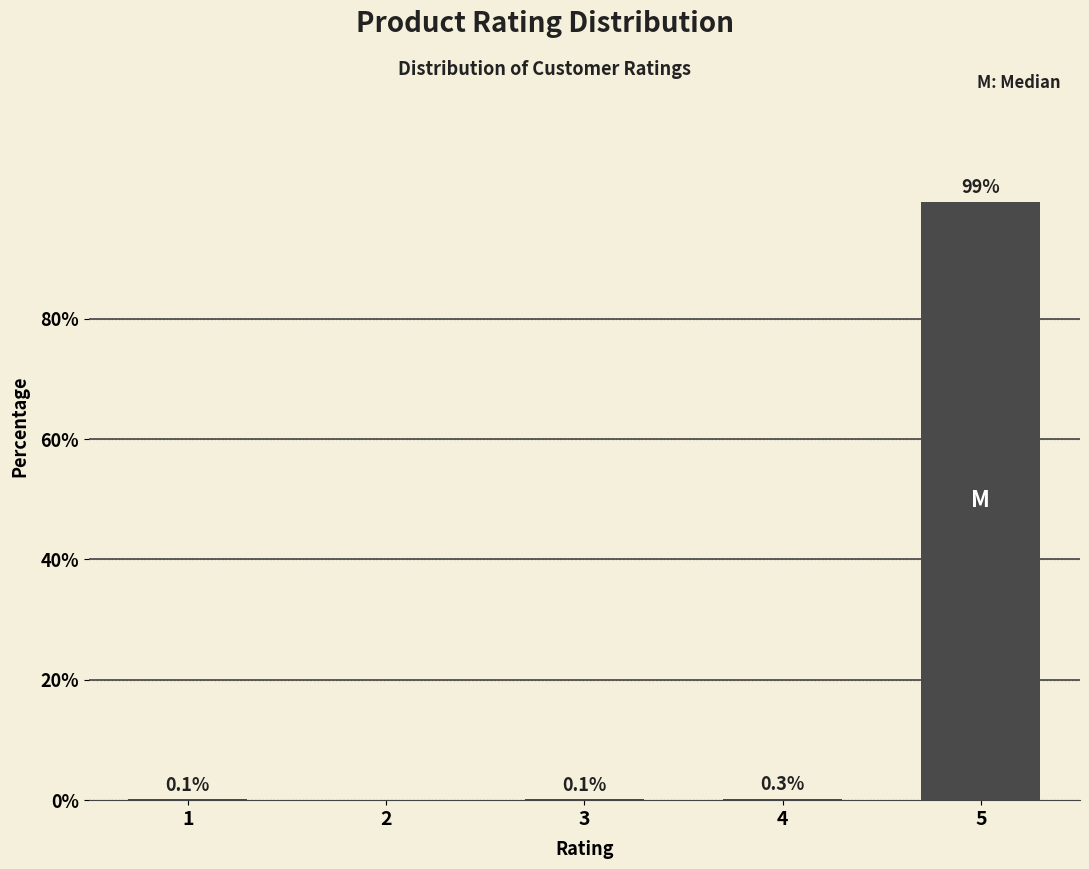

Reading right to left, extract all data points from this chart.

5=99.5	4=0.3	3=0.1	2=0.0	1=0.1